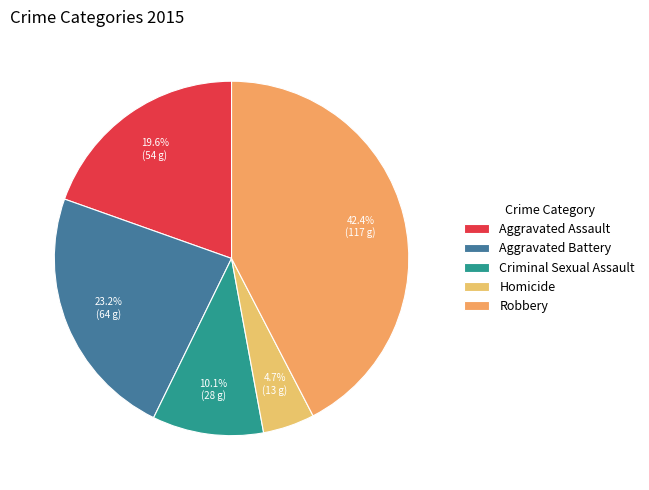

Is it true that Aggravated Assault is 20% of the pie?

True